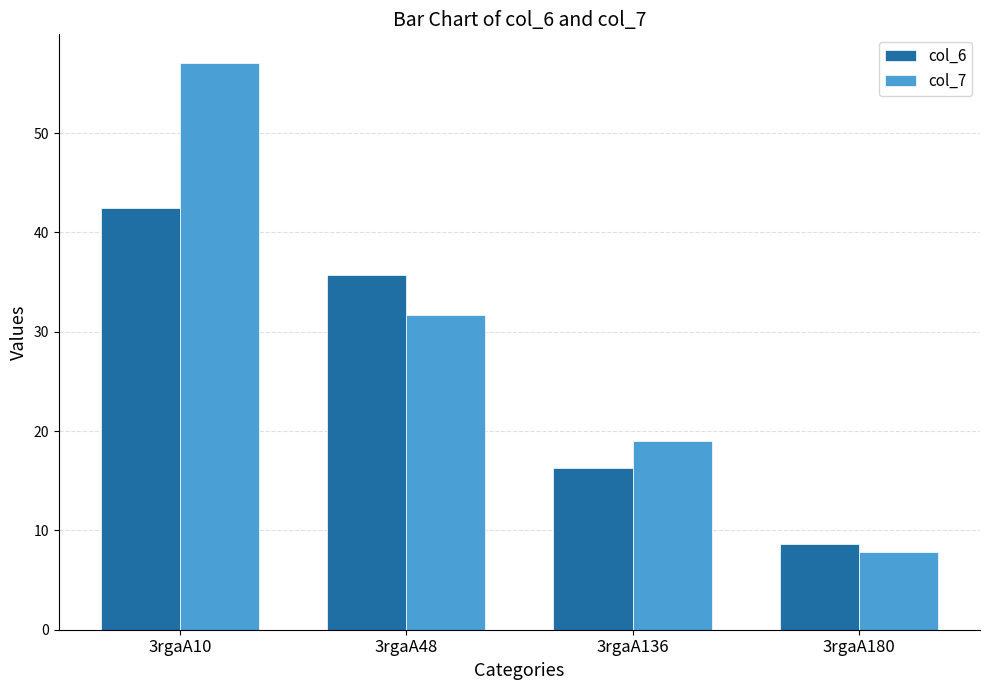

How many data points in col_6 are above 35?

2